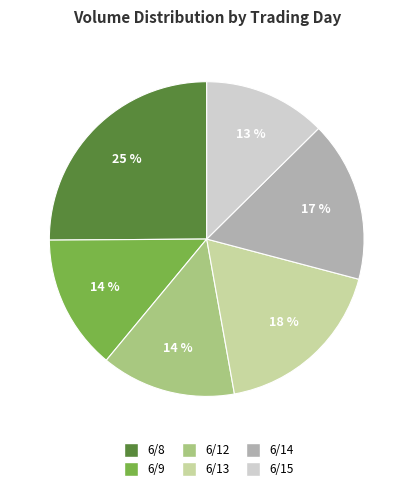

To the nearest percent, what is the average slice percentage?

17%